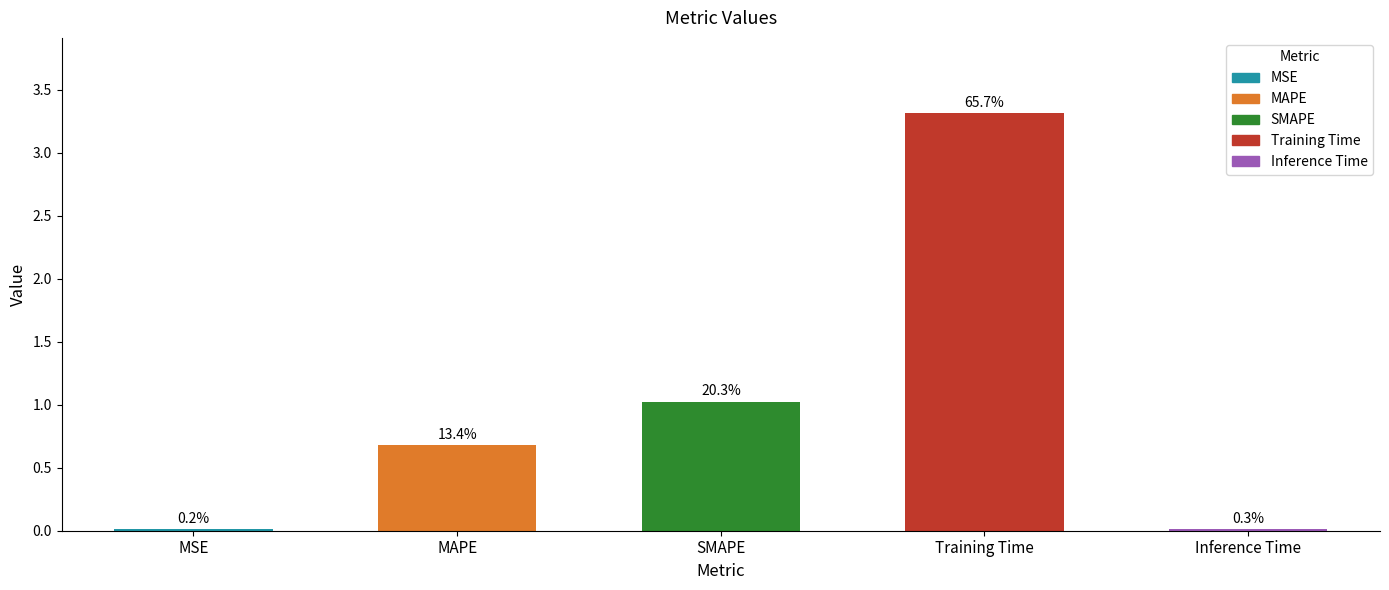

What is the approximate value at SMAPE?

1.0